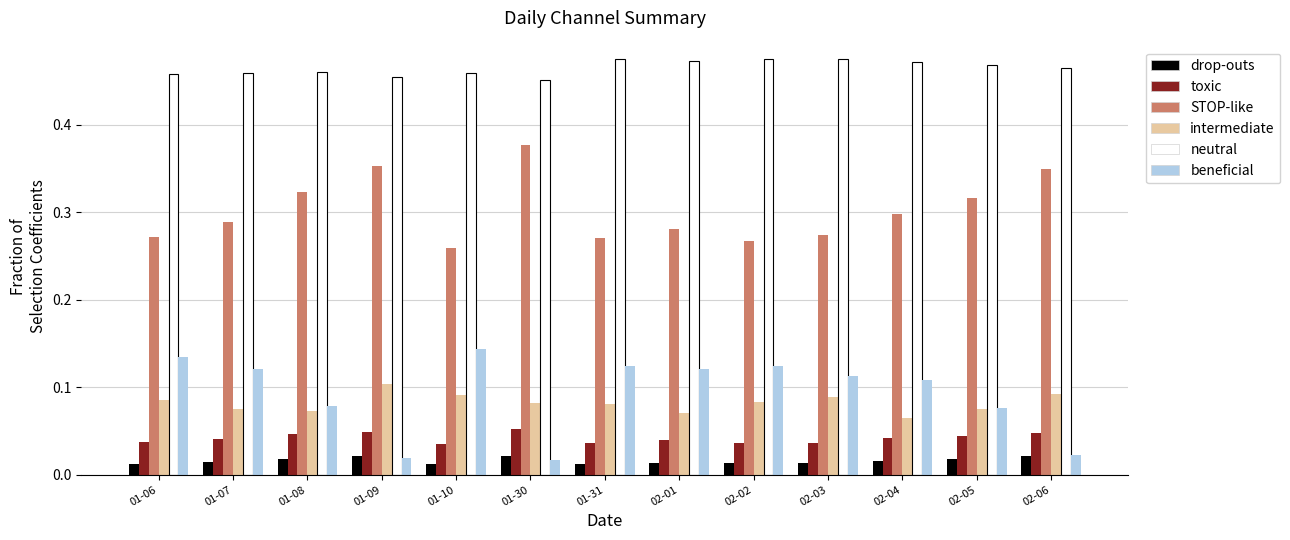

What are all the series names shown in the legend?

drop-outs, toxic, STOP-like, intermediate, neutral, beneficial